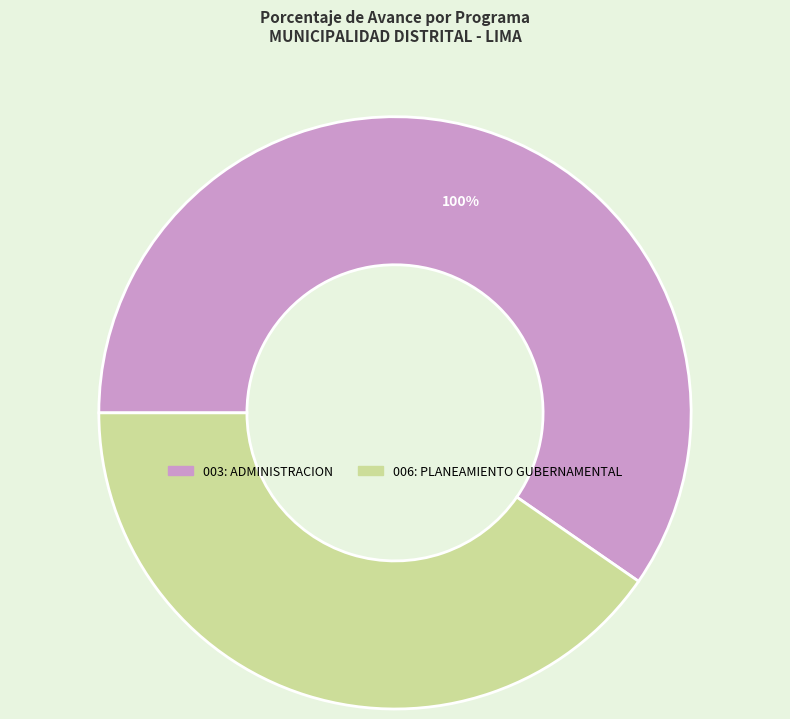

To the nearest percent, what is the difference between the largest and smallest slice percentages?

19%